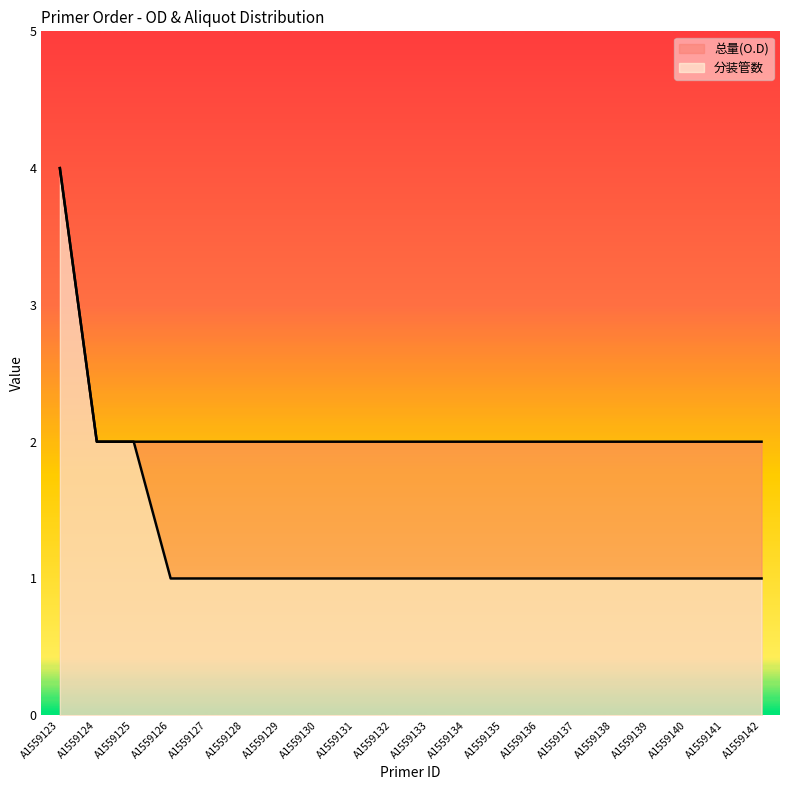

Between A1559141 and A1559142, which series saw the biggest shift?

总量(O.D)